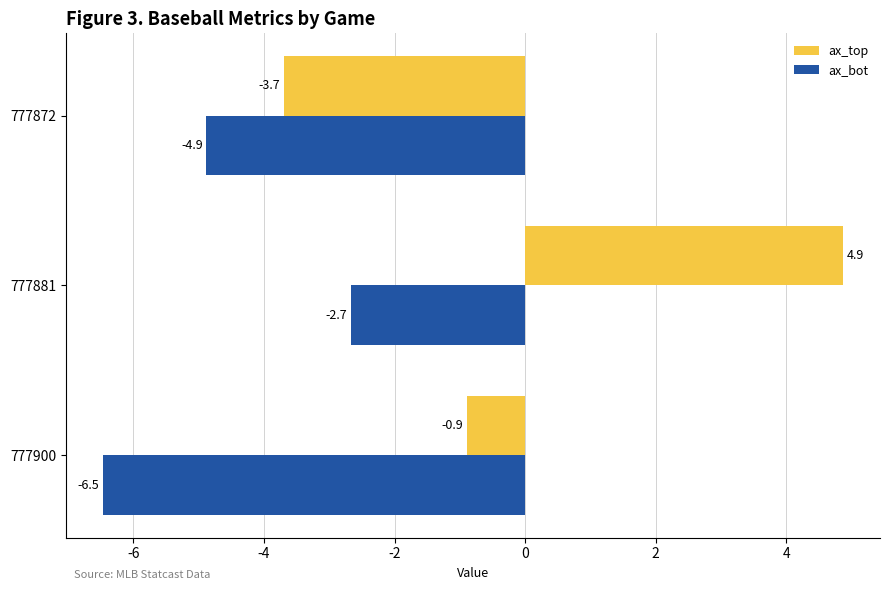

What is the sum of all ax_bot values?

-14.0